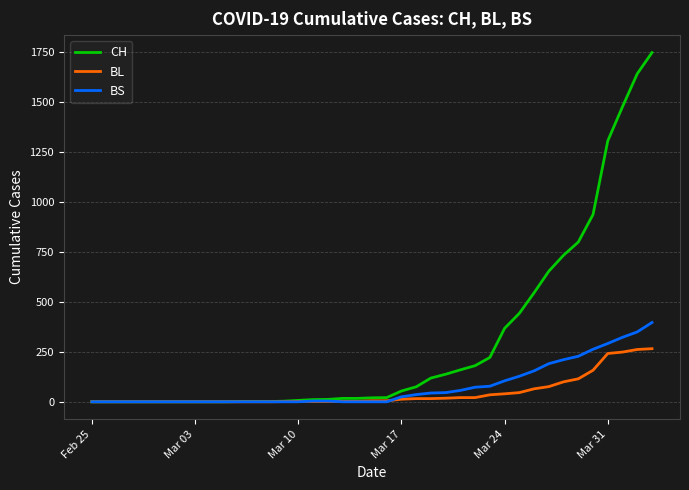

List the series in order of their peak value, highest first.

CH, BS, BL